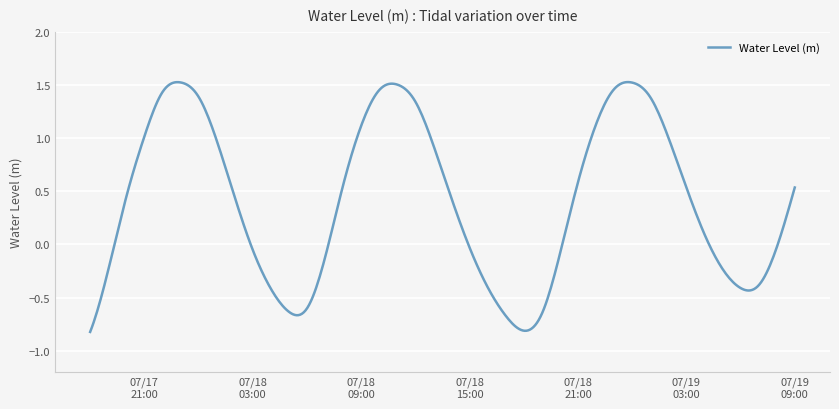

What is the difference between the maximum and minimum values?

2.3